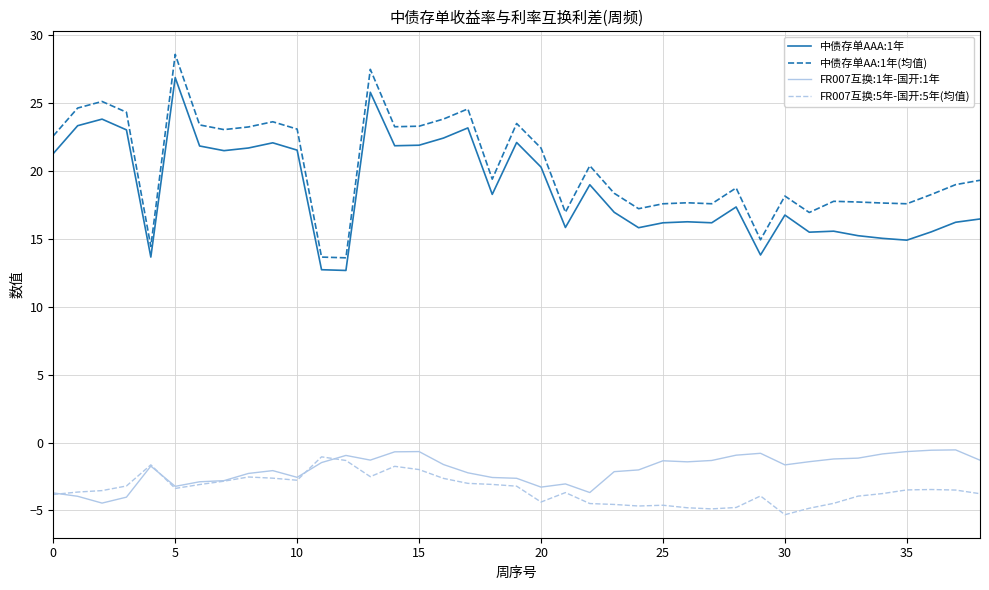

True or false: 中债存单AA:1年(均值) and FR007互换:5年-国开:5年(均值) cross at least once.

False